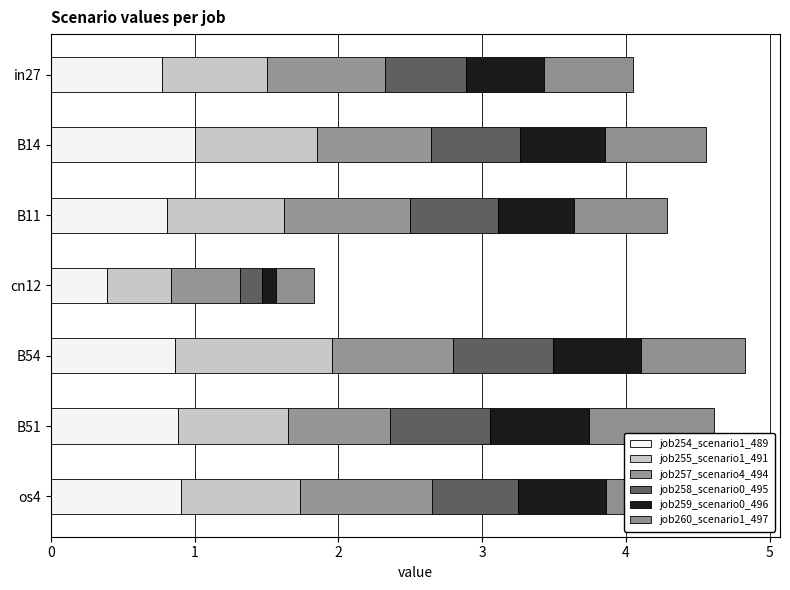

Which series has the largest total across all categories?

job254_scenario1_489